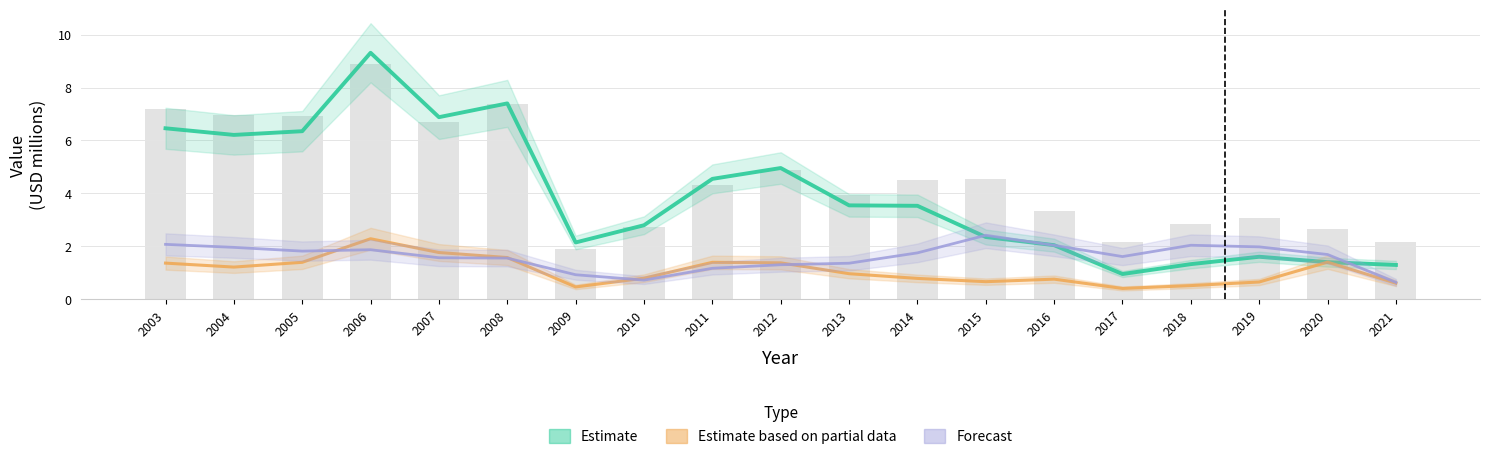

Does the chart contain any negative values?

No